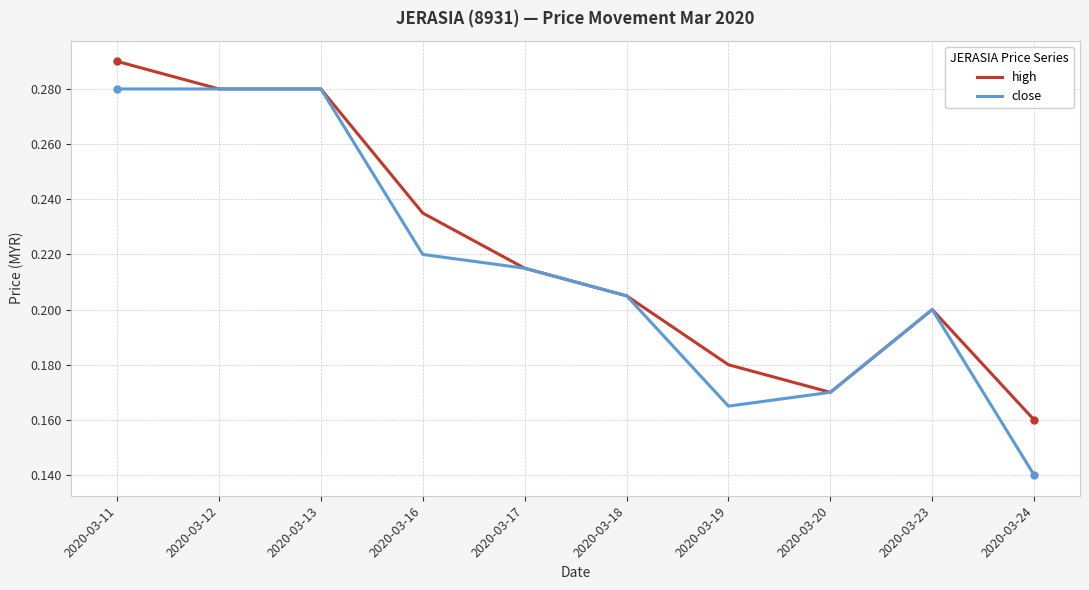

At which label is close closest to 0?

2020-03-24